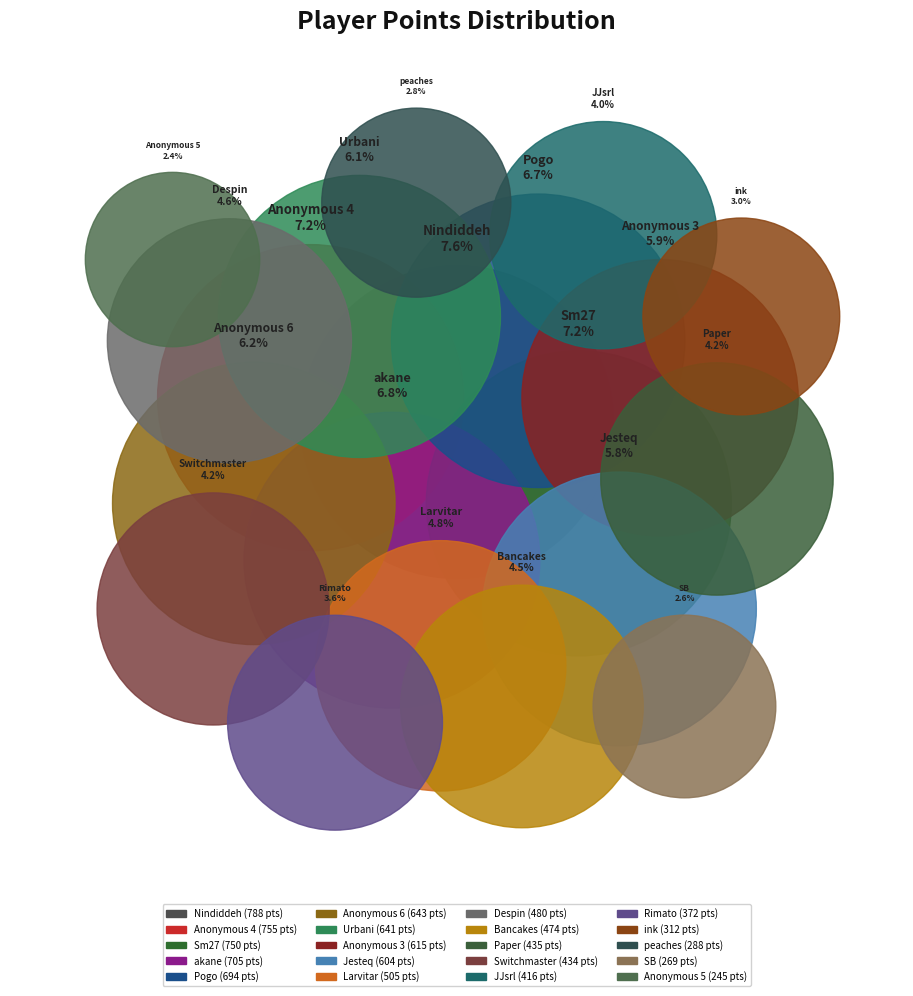

What is the ratio of the value at Jesteq to the value at Urbani?

0.9